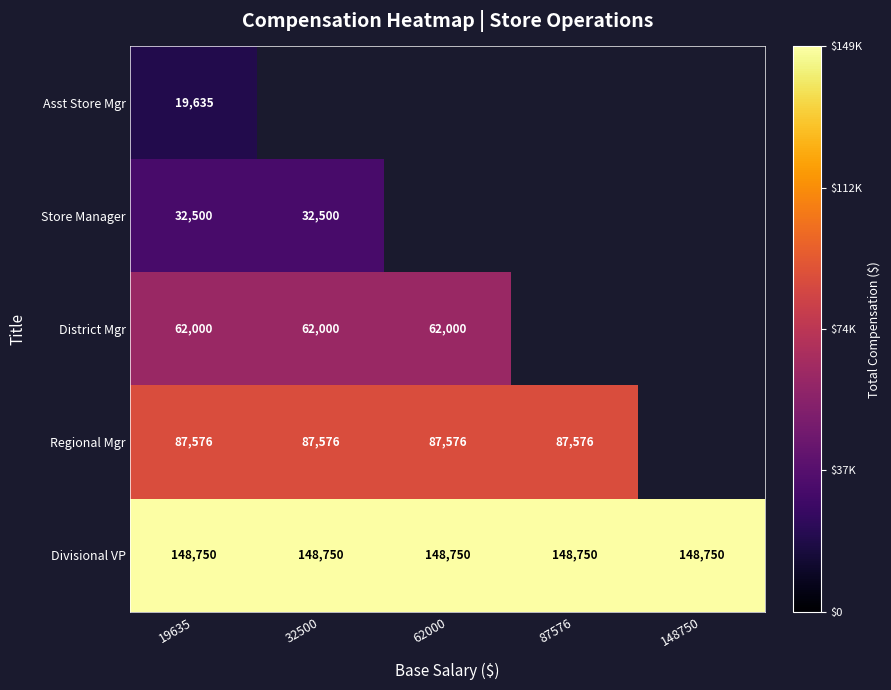

Rank the series at 19635 from lowest to highest value.

Asst Store Mgr, Store Manager, District Mgr, Regional Mgr, Divisional VP